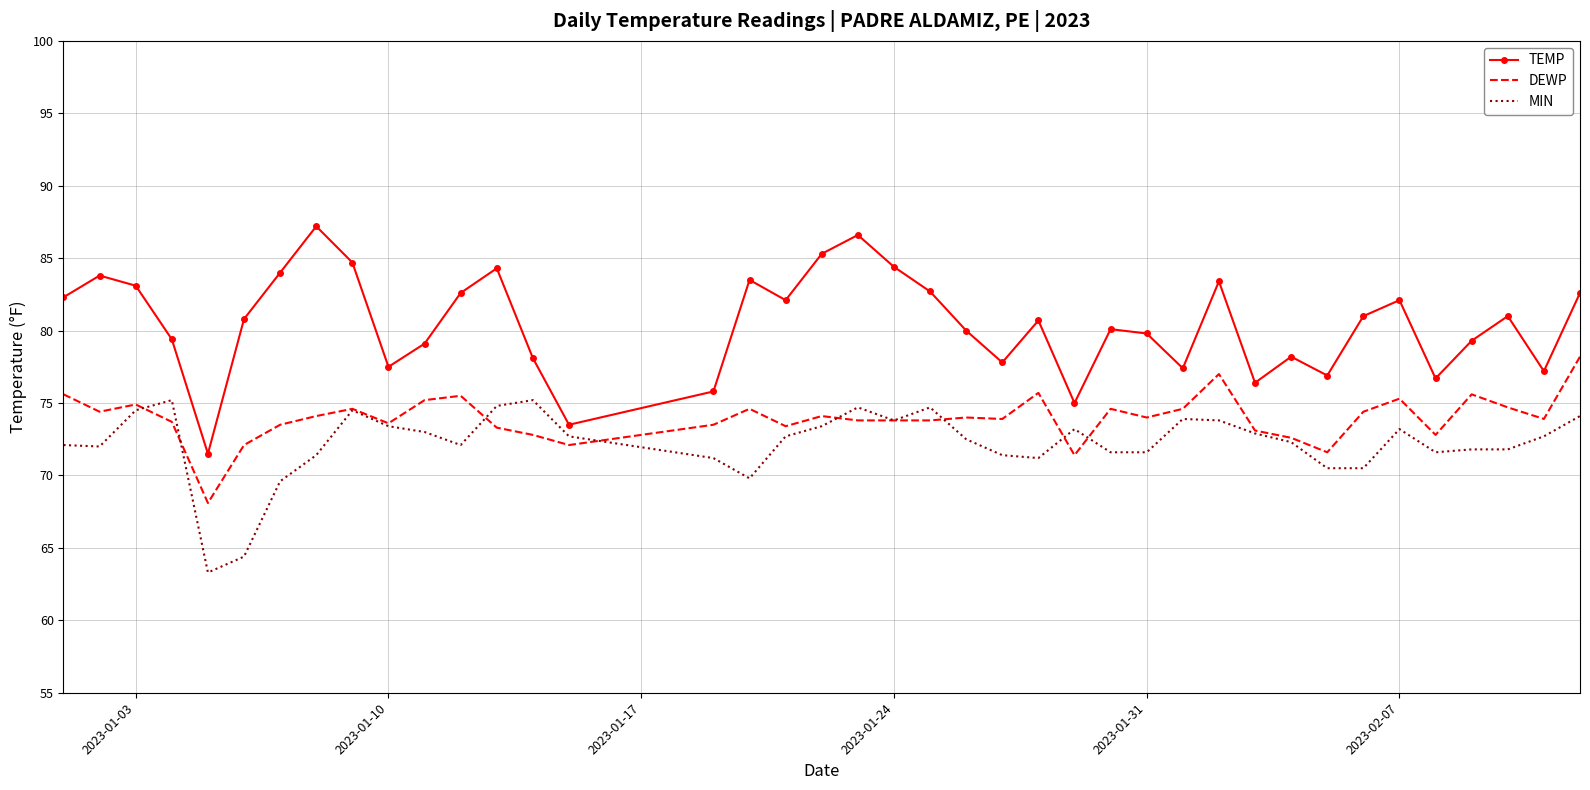

What is the maximum value for TEMP?

87.2